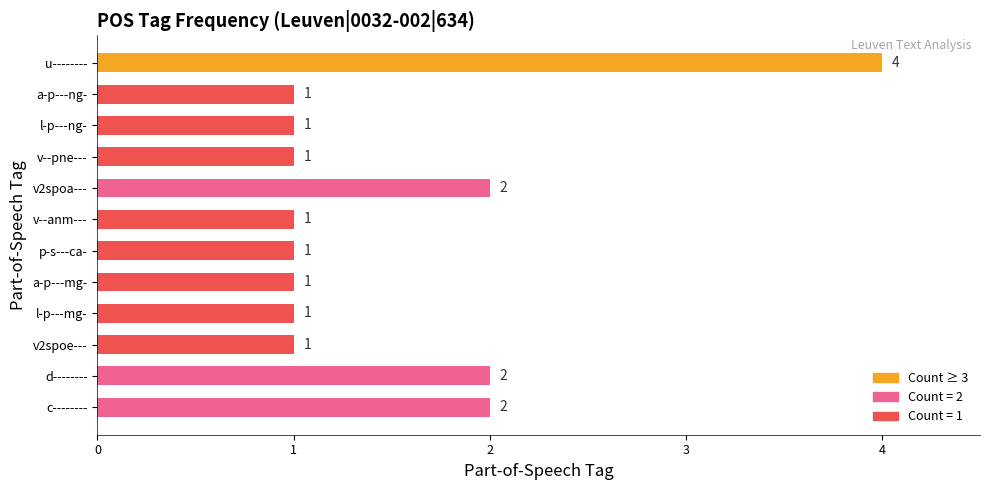

What is the ratio of the value at v--anm--- to the value at v2spoa---?

0.5